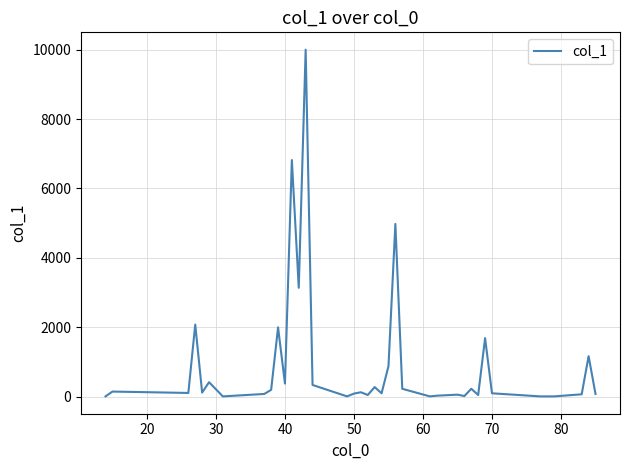

Reading left to right, list all the values displayed in this chart.

10	149	109	2079	119	419	10	80	199	1999	379	6819	3139	9999	339	10	90	129	50	279	99	879	4979	229	10	30	40	60	20	229	50	1689	99	10	10	70	1169	80